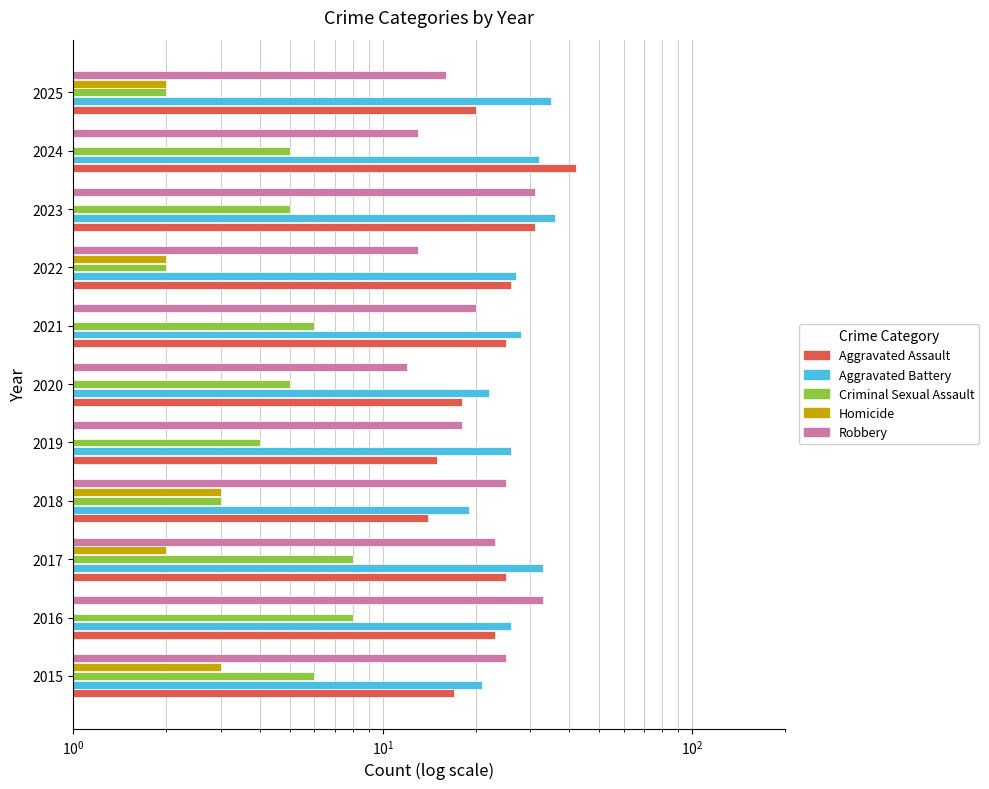

How many data points in Robbery are above 20?

5